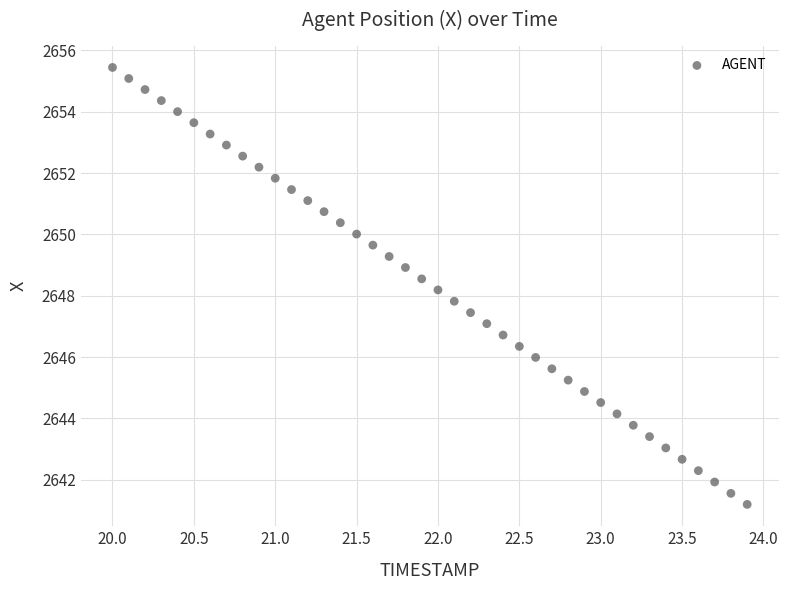

What is the range of X values (max minus min)?

3.9